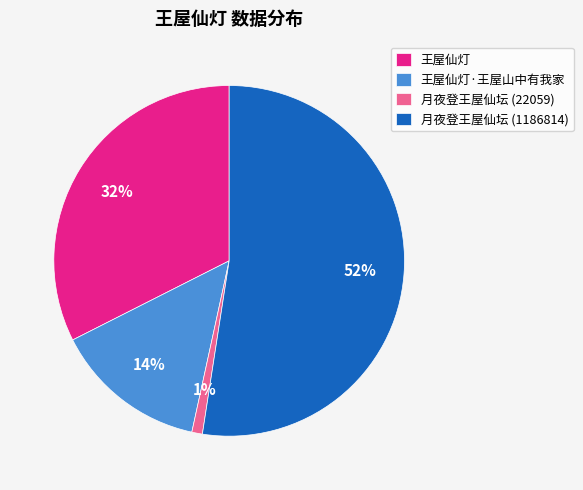

Rank the categories by value from lowest to highest.

月夜登王屋仙坛 (22059), 王屋仙灯·王屋山中有我家, 王屋仙灯, 月夜登王屋仙坛 (1186814)